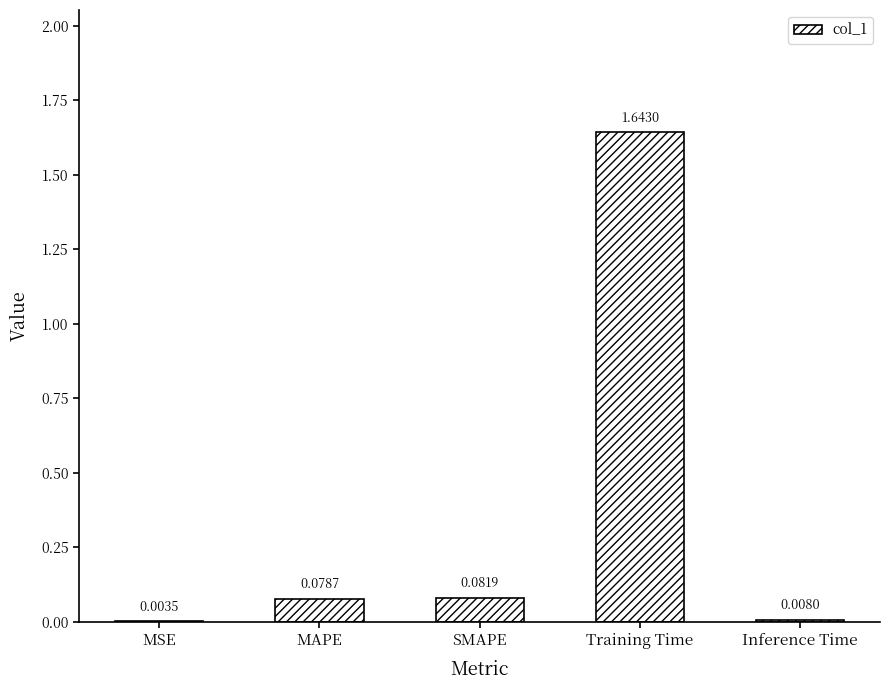

What is the sum of all values?

1.8